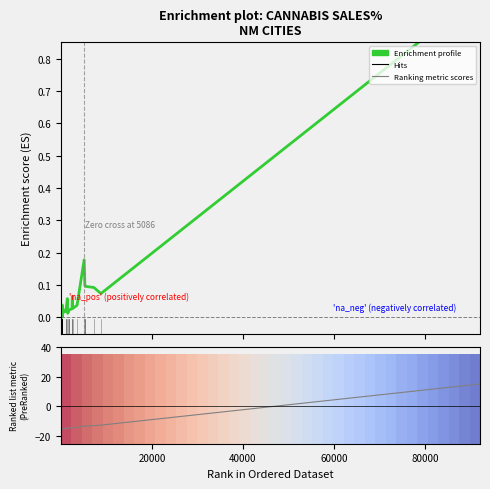

How many lines are shown in the chart?

3